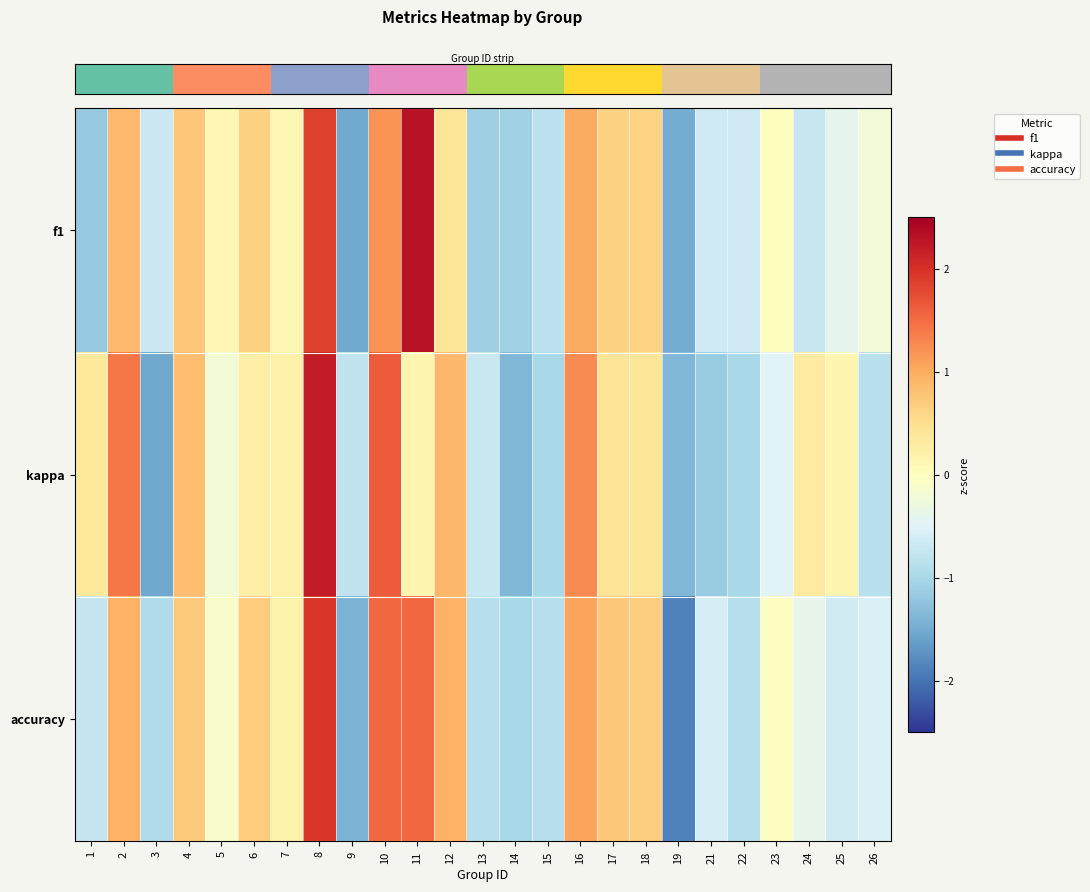

At how many categories does at least one series exceed 0?

16